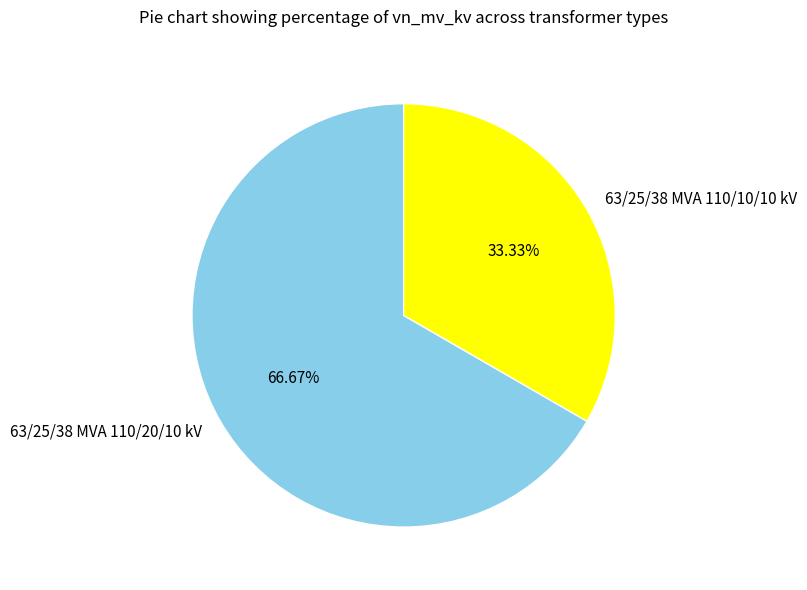

Count the number of slices in the pie.

2